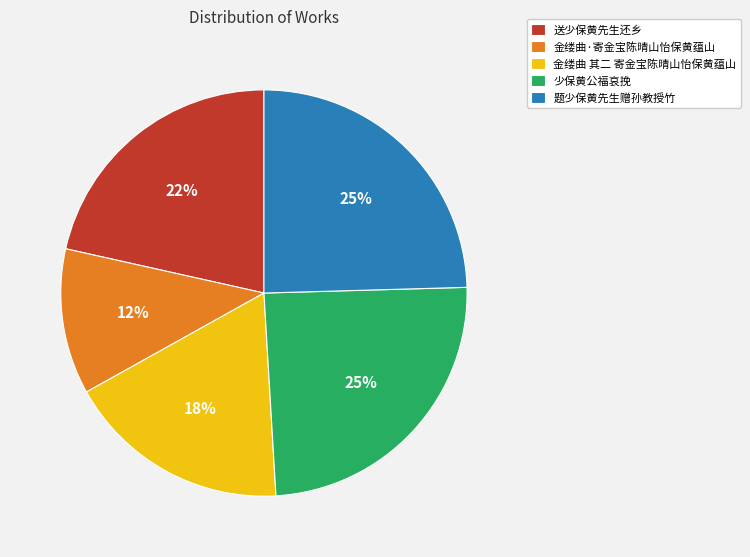

True or false: 题少保黄先生赠孙教授竹 accounts for 11% of the total.

False